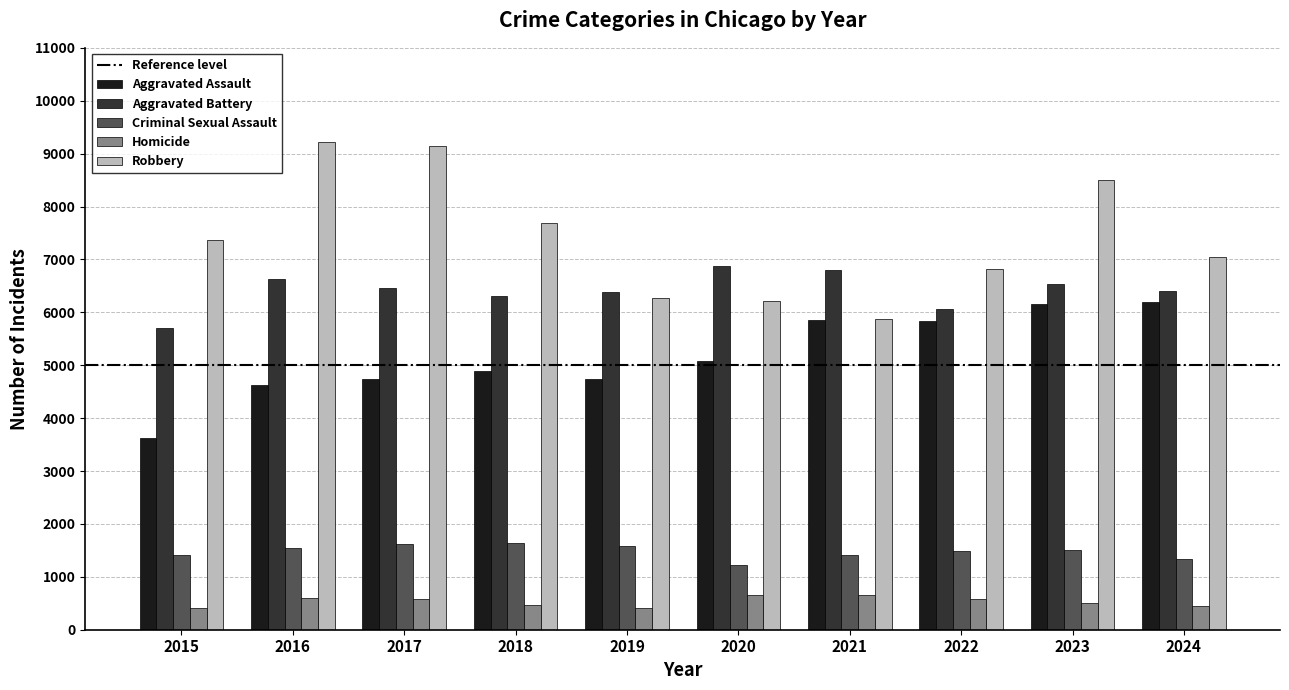

Between 2016 and 2021, which series saw the biggest shift?

Robbery